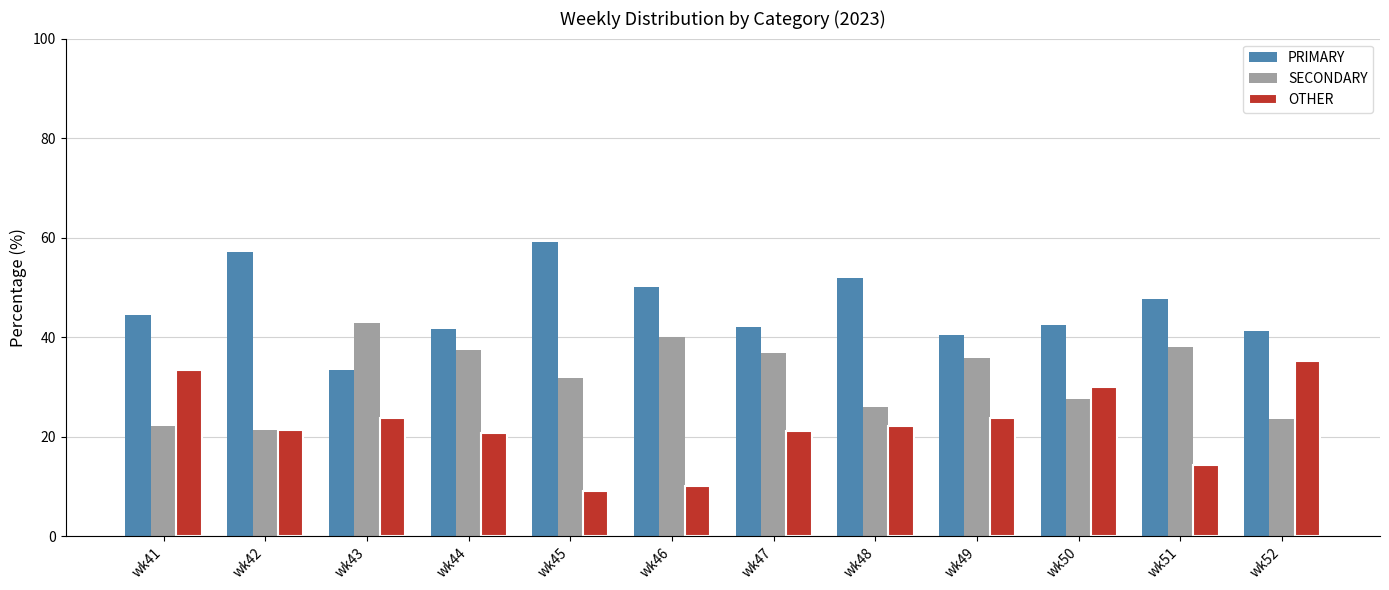

How many bars are there in each group?

3